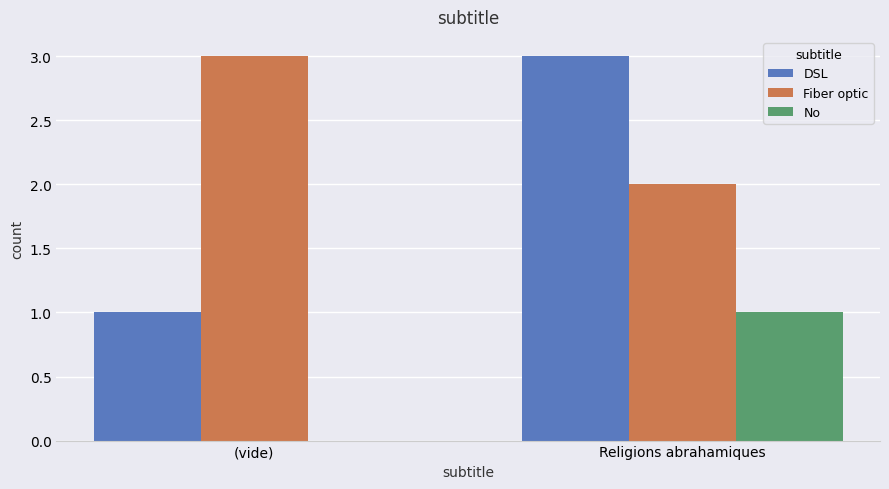

What is the total value across all series at (vide)?

4